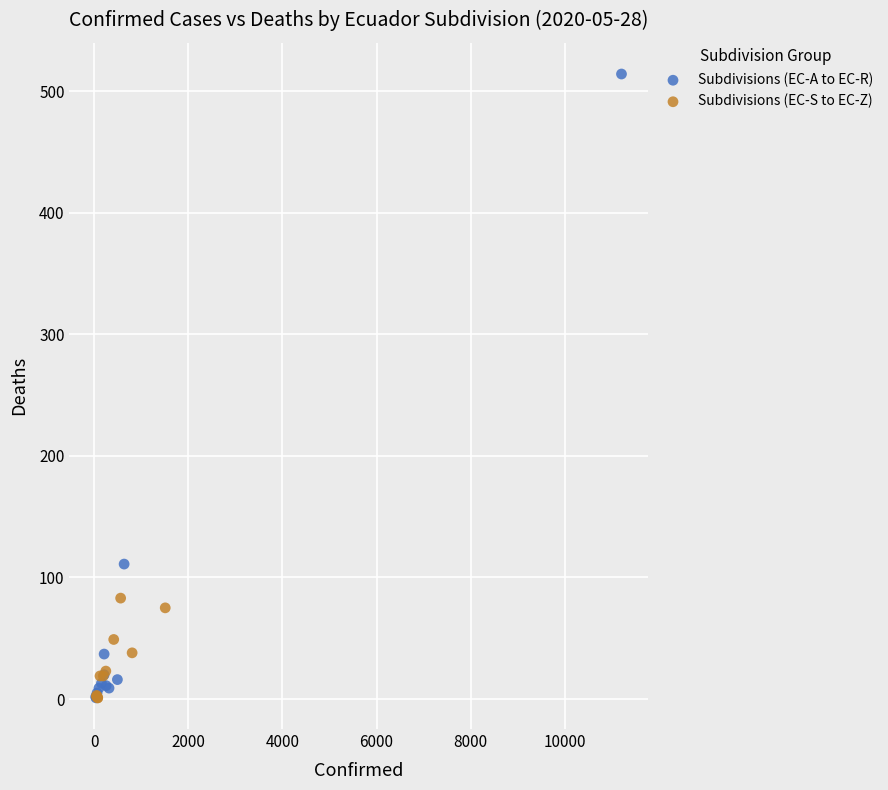

What are all the series names shown in the legend?

Subdivisions (EC-A to EC-R), Subdivisions (EC-S to EC-Z)